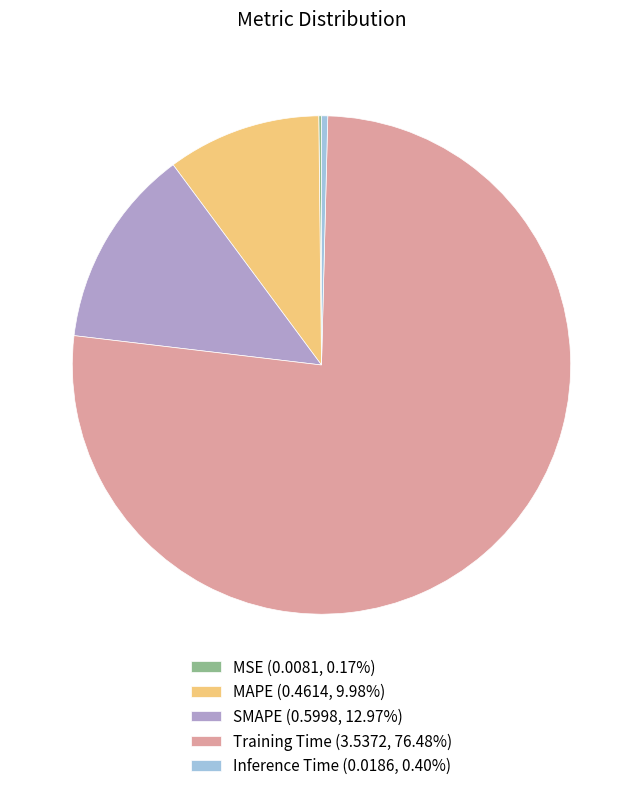

Which slice represents more than half of the pie?

Training Time